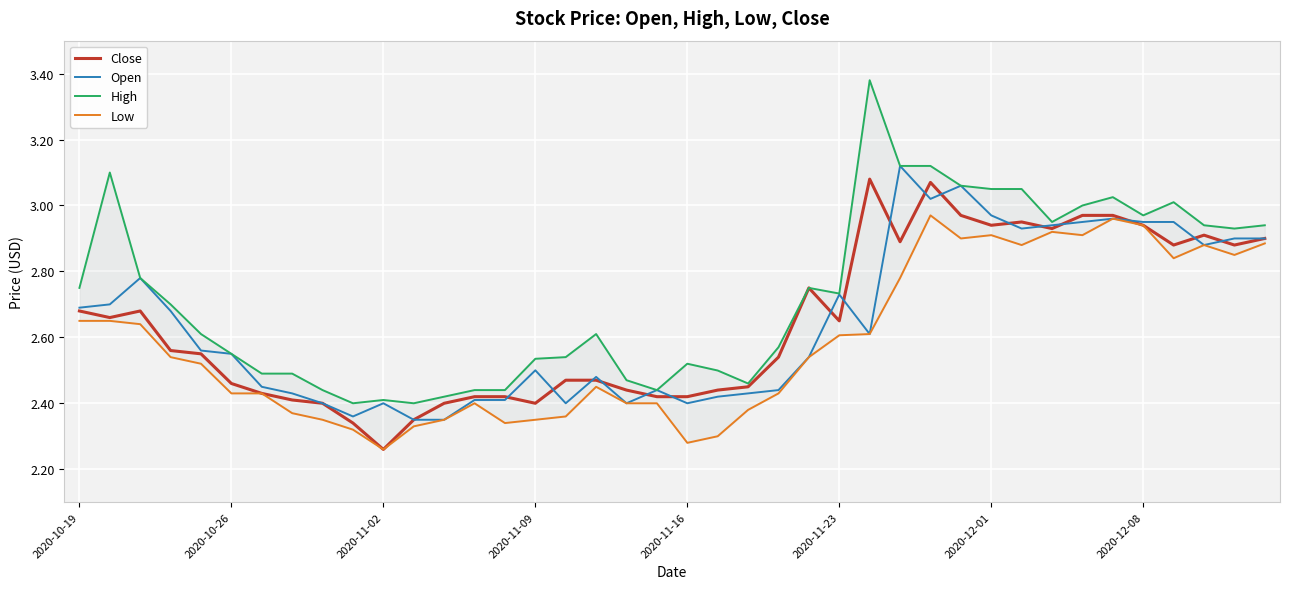

At which label does Close reach its minimum?

2020-11-02